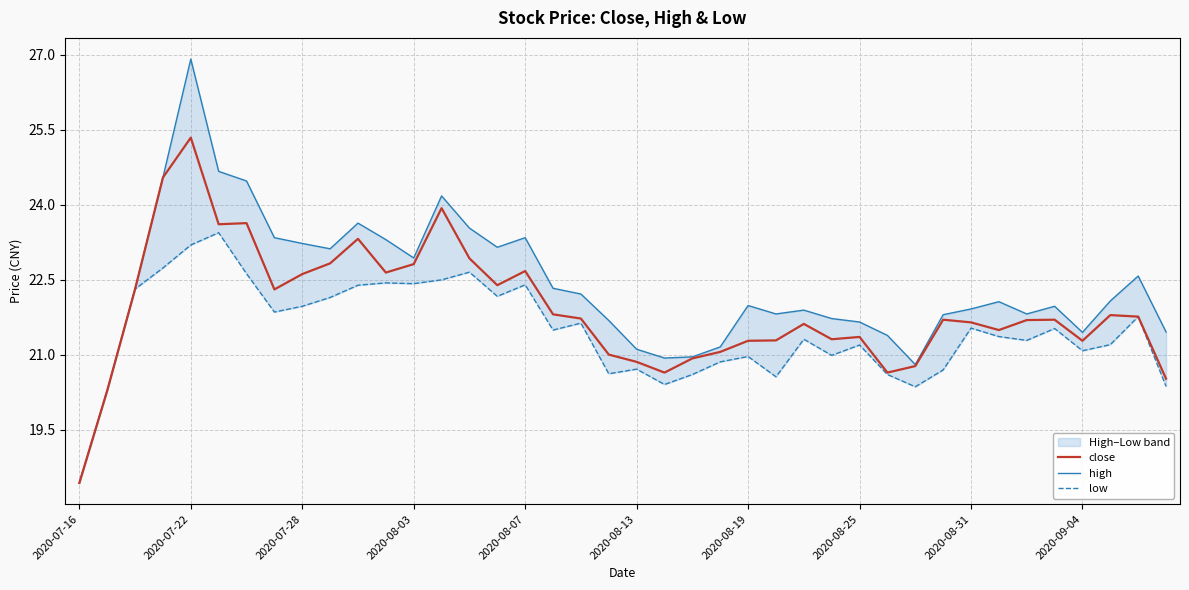

Which has a higher value, 10 or 34?

10